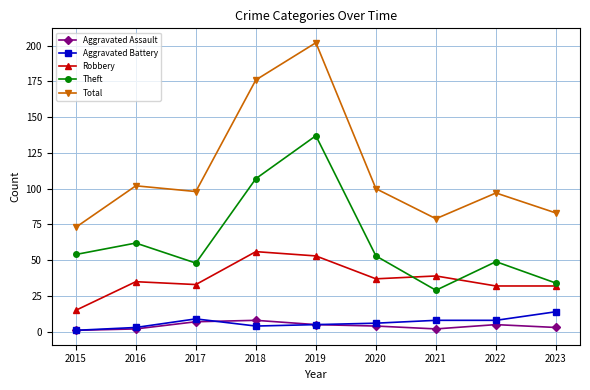

What is the value of the Aggravated Battery point at the 5th from the left?

5